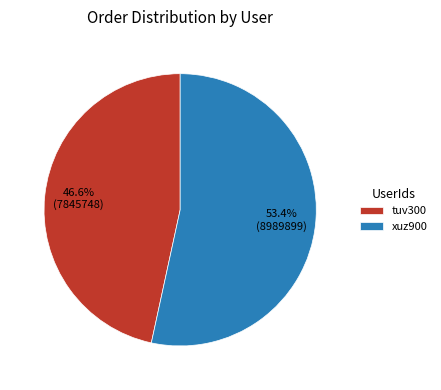

True or false: tuv300 accounts for 47% of the total.

True